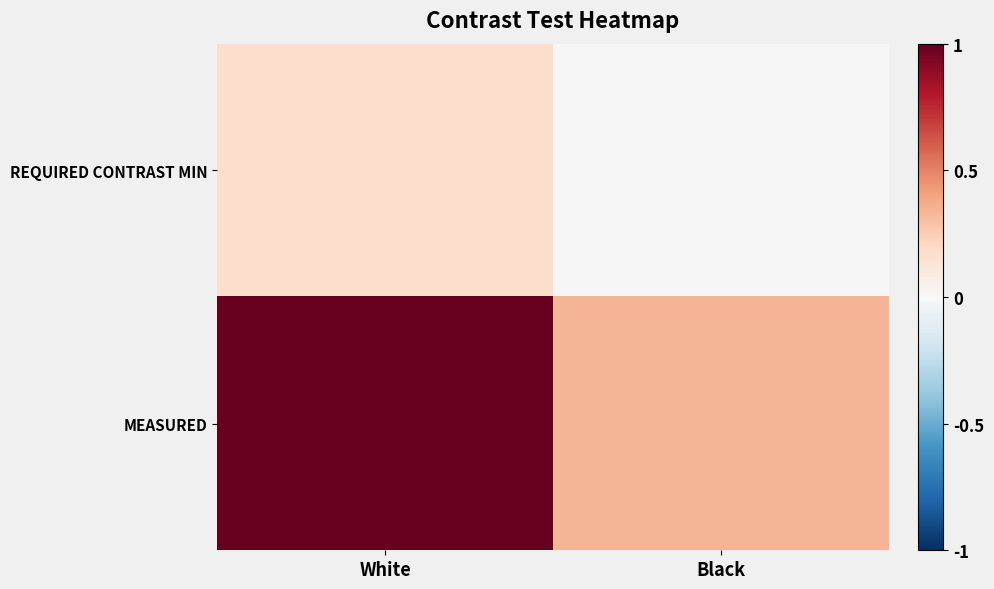

At Black, list the series in order from largest to smallest.

MEASURED, REQUIRED CONTRAST MIN